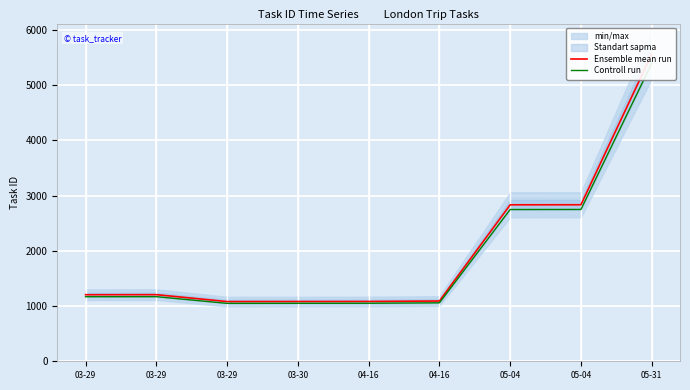

How many data points in Ensemble mean run are less than 1205?

4